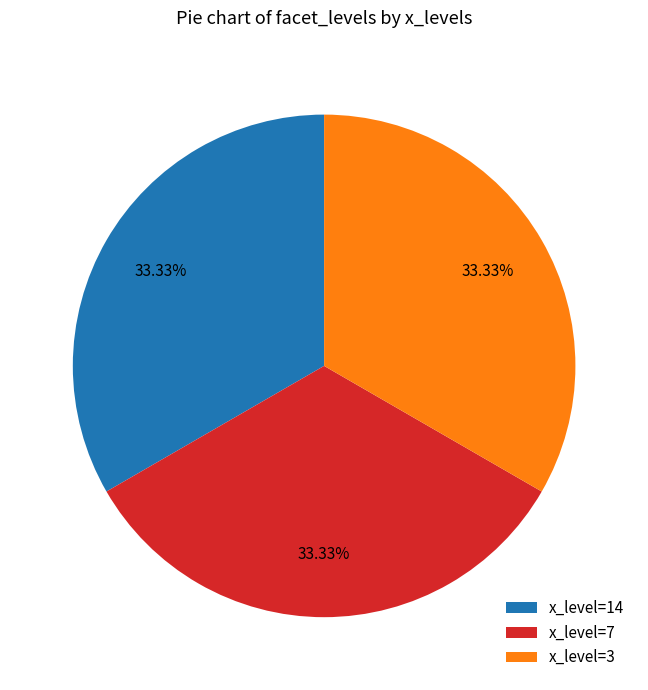

To the nearest percent, what is the difference between the largest and smallest slice percentages?

0%